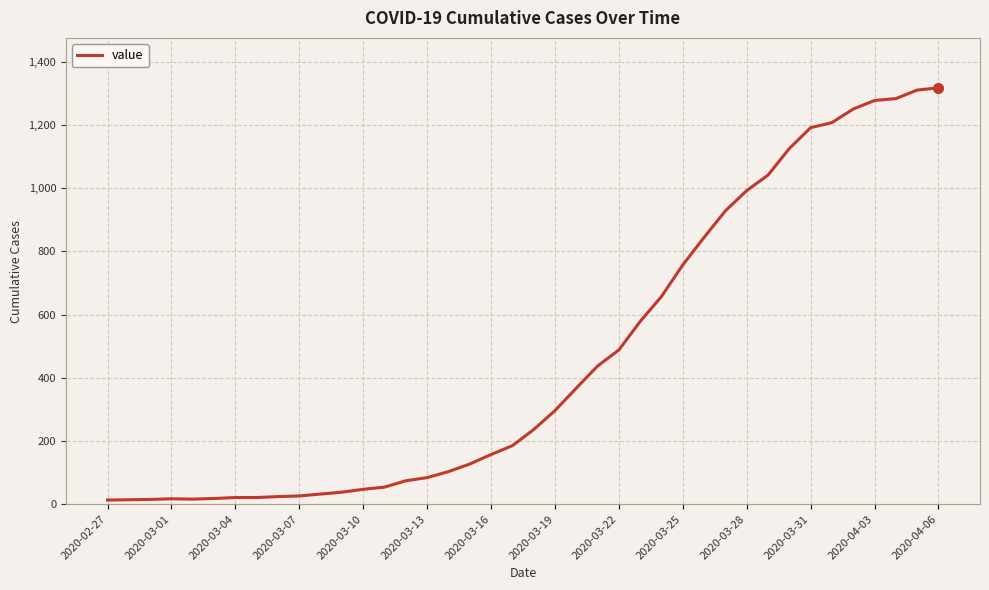

What is the difference between the maximum and minimum values?

1304